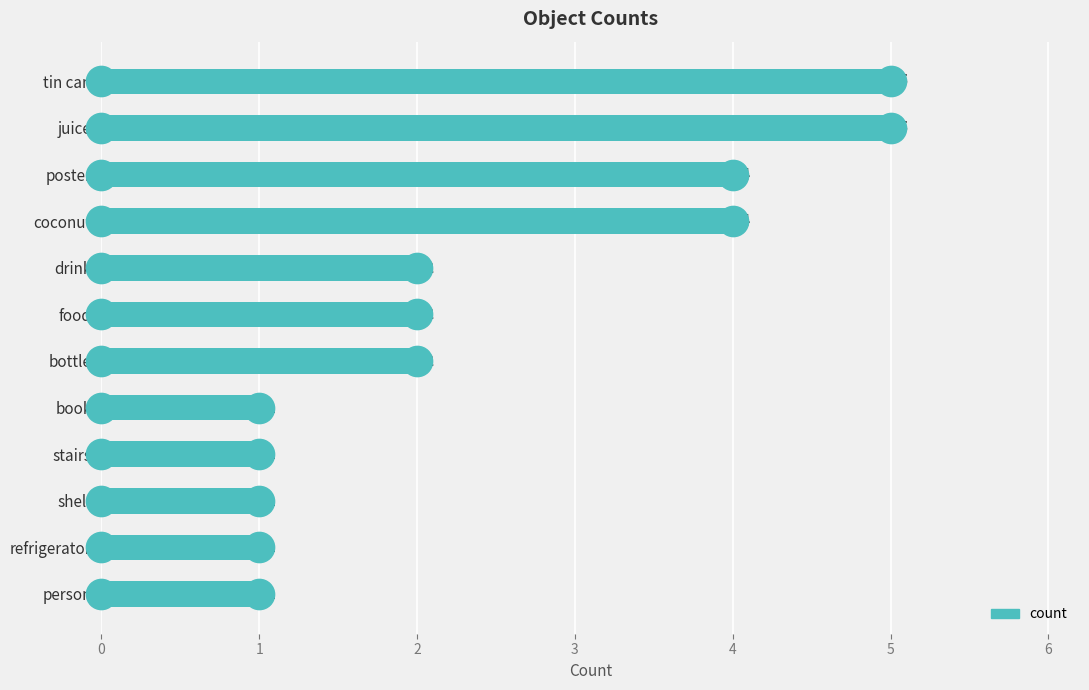

Reading bottom to top, what are all the values shown in this chart?

1	1	1	1	1	2	2	2	4	4	5	5